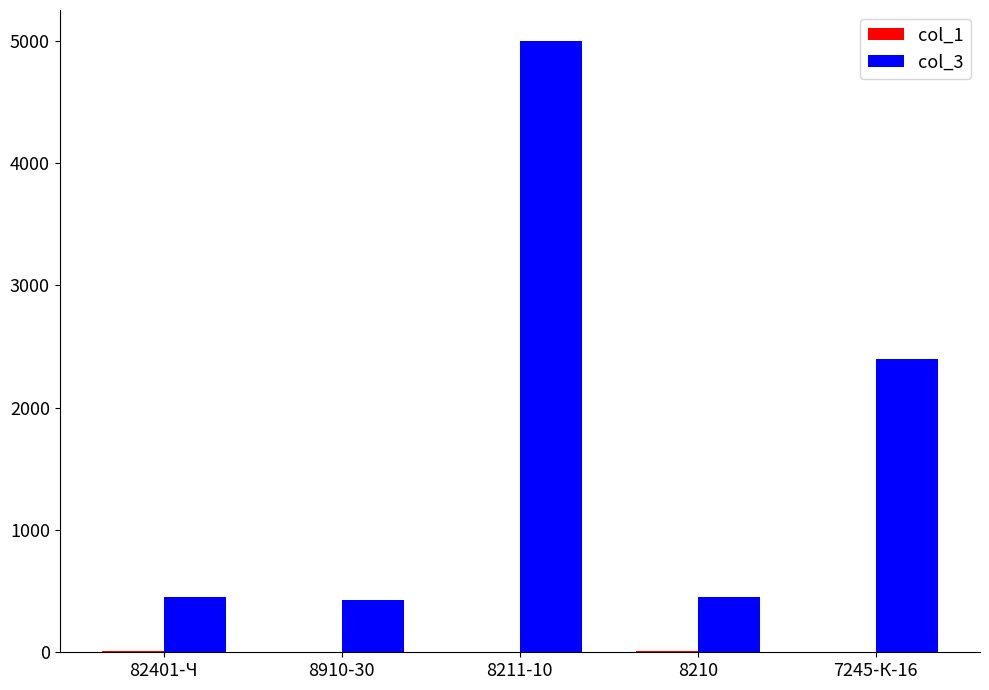

Count the number of categories in the chart.

5